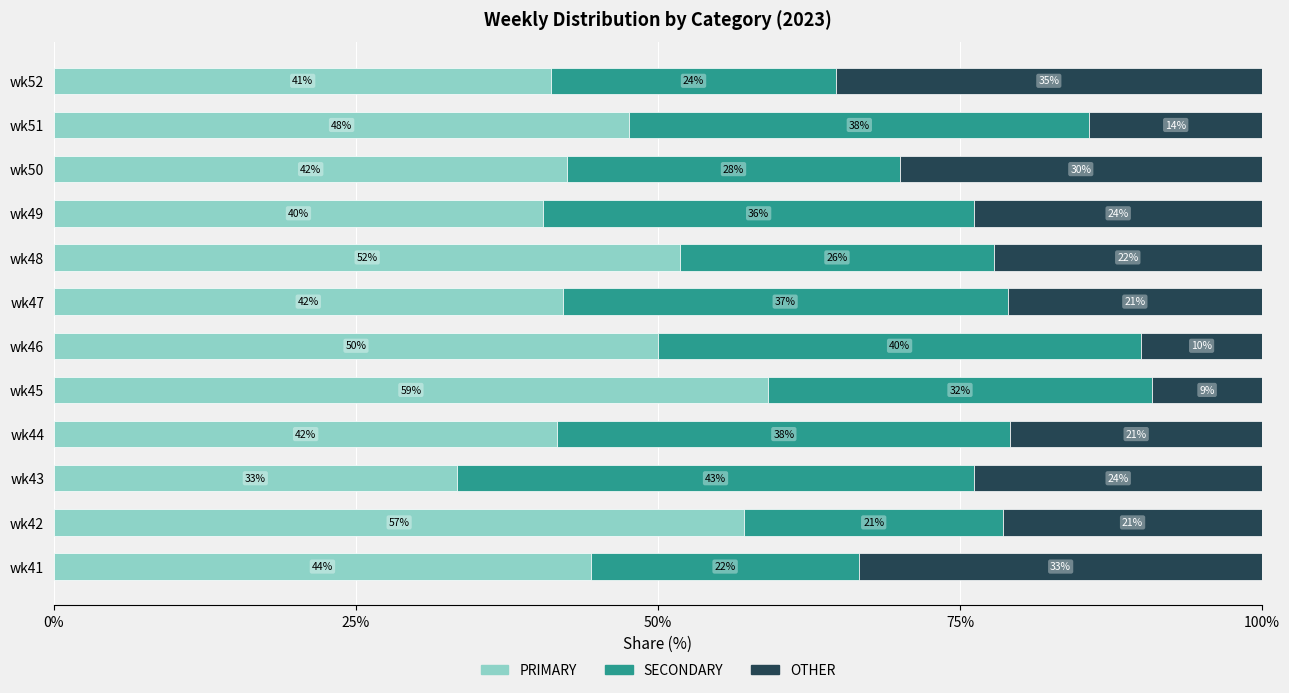

What is the total value across all series at wk51?

100.0